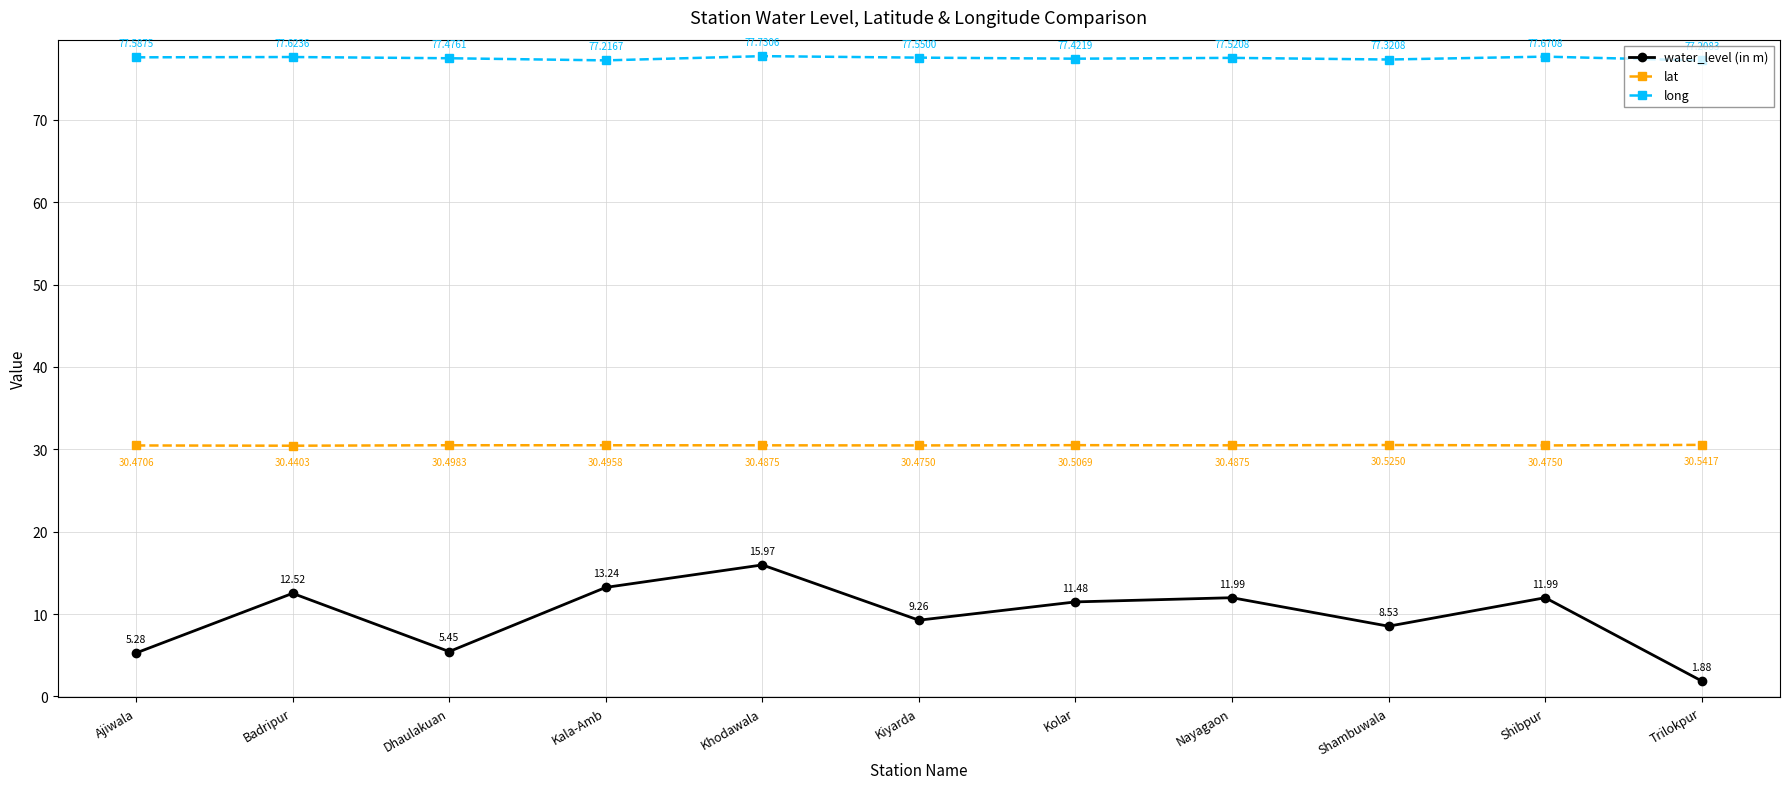

Which series has the largest range (max minus min)?

water_level (in m)